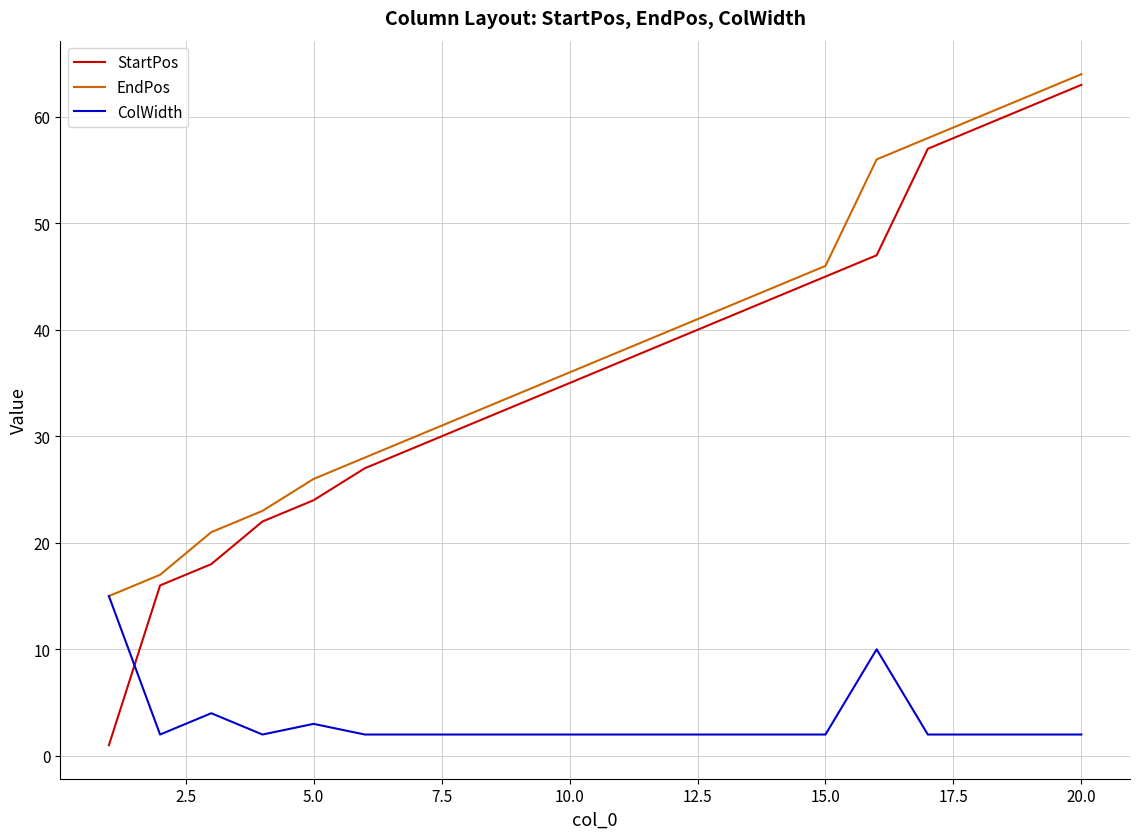

What is the minimum value shown in the chart?

1